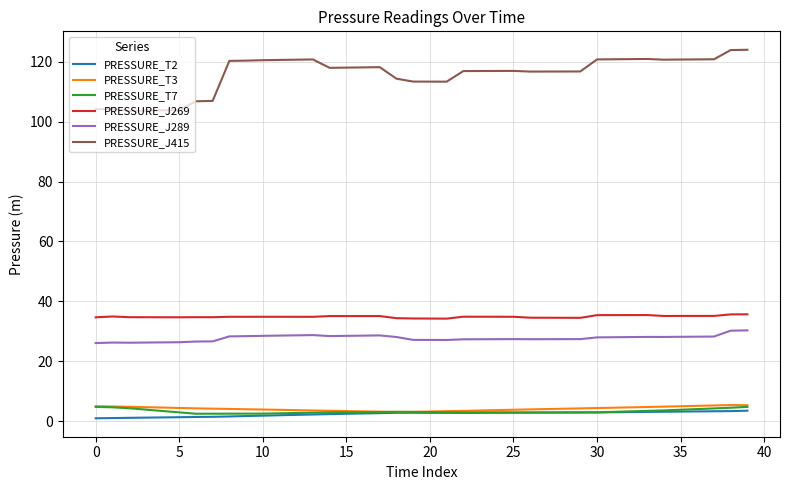

What is the maximum value shown in the chart?

124.0